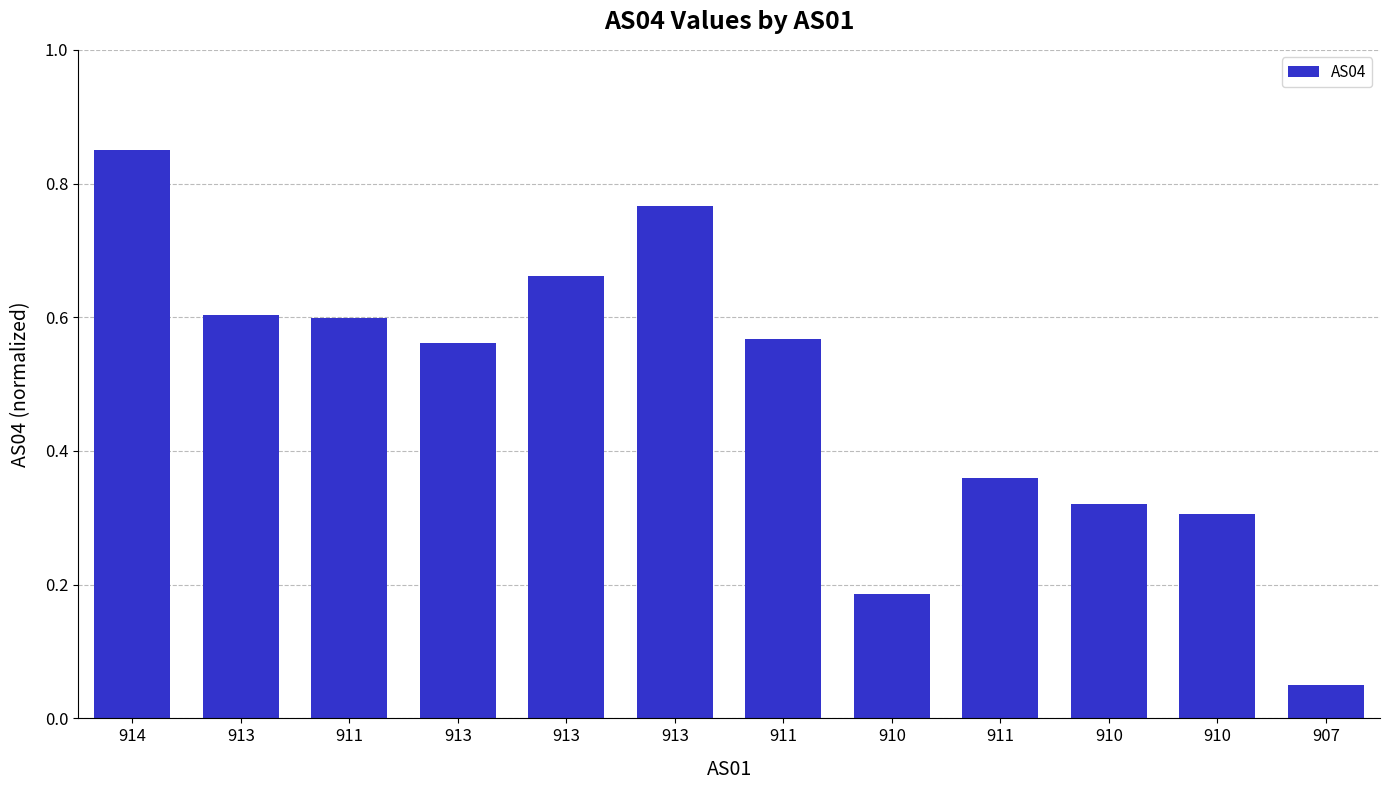

What is the label of the 2nd bar from the right?

910